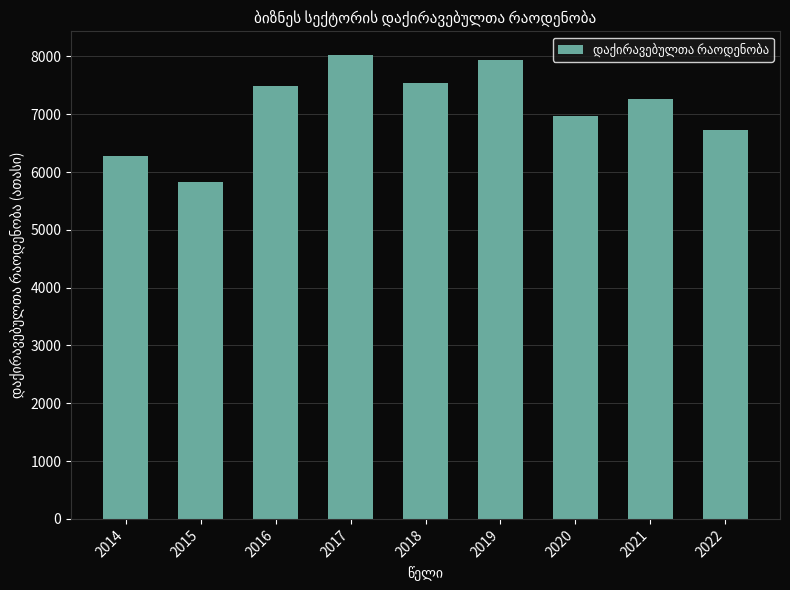

What is the approximate value at 2019?

7941.7